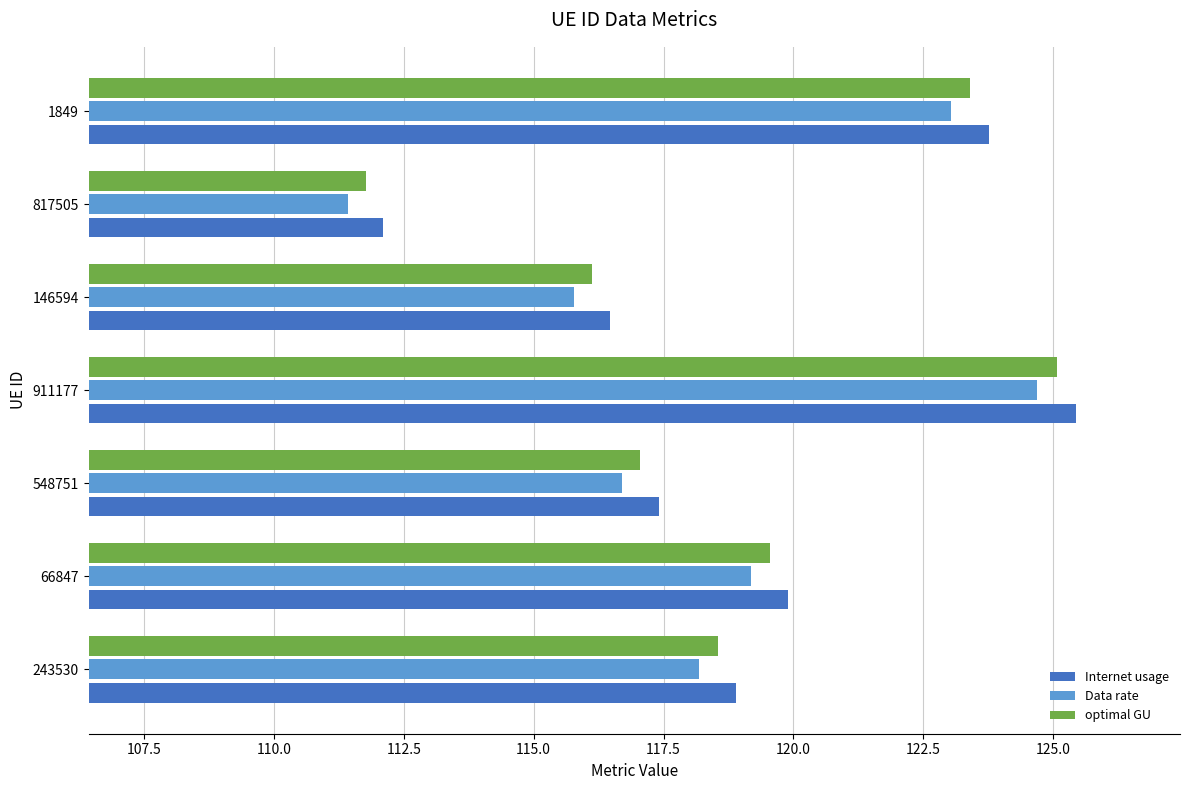

Between 243530 and 548751, which series saw the biggest shift?

Internet usage